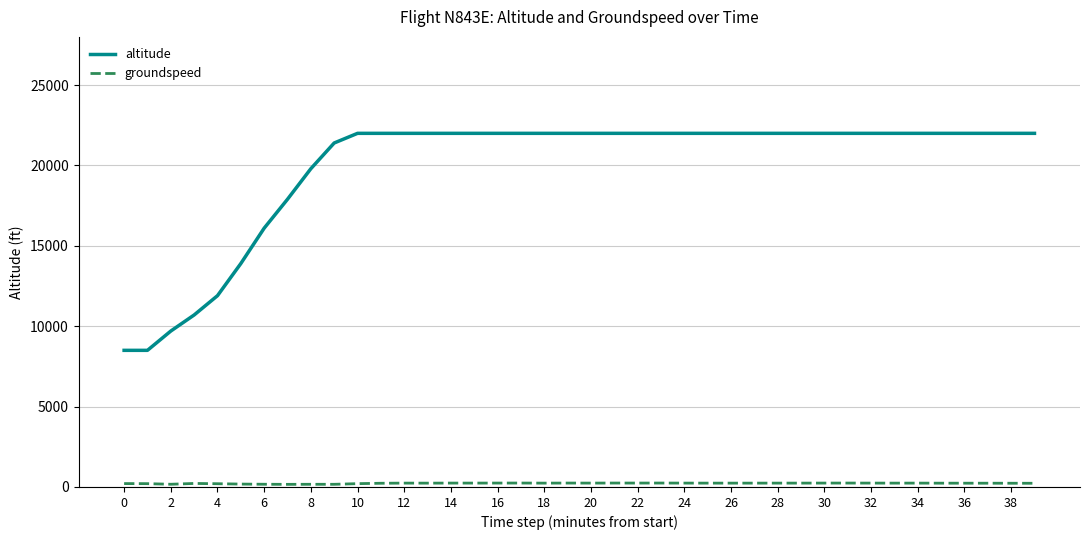

Which series has the largest total across all categories?

altitude